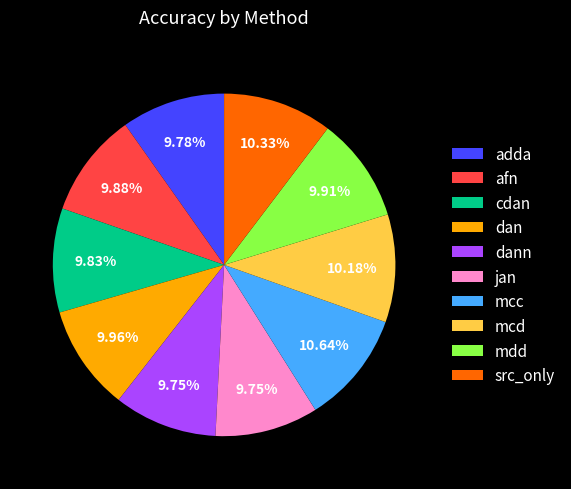

Does any single category account for the majority?

No